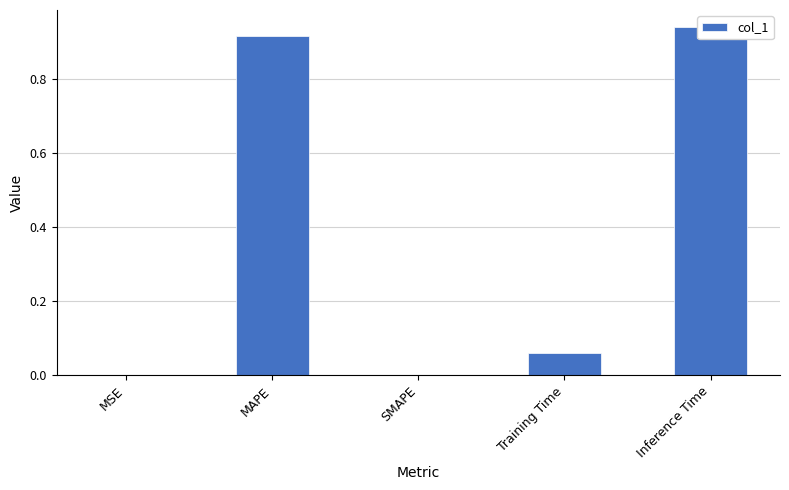

What is the change in value from MSE to Inference Time?

+0.9